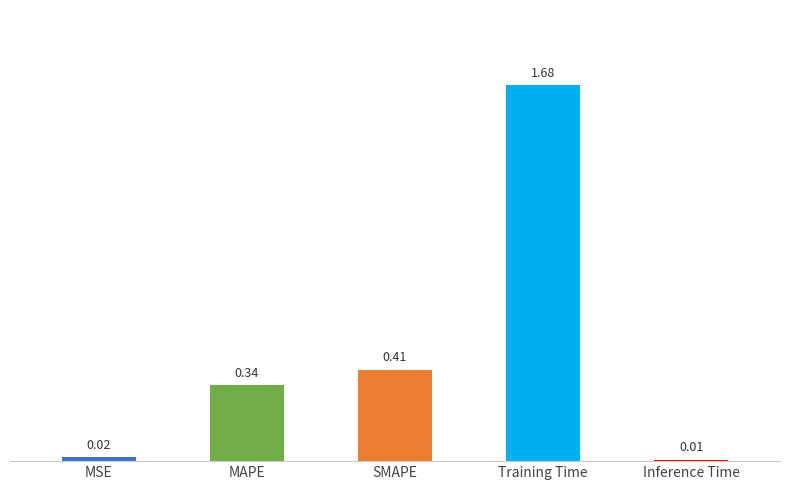

What is the label of the 4th bar from the right?

MAPE